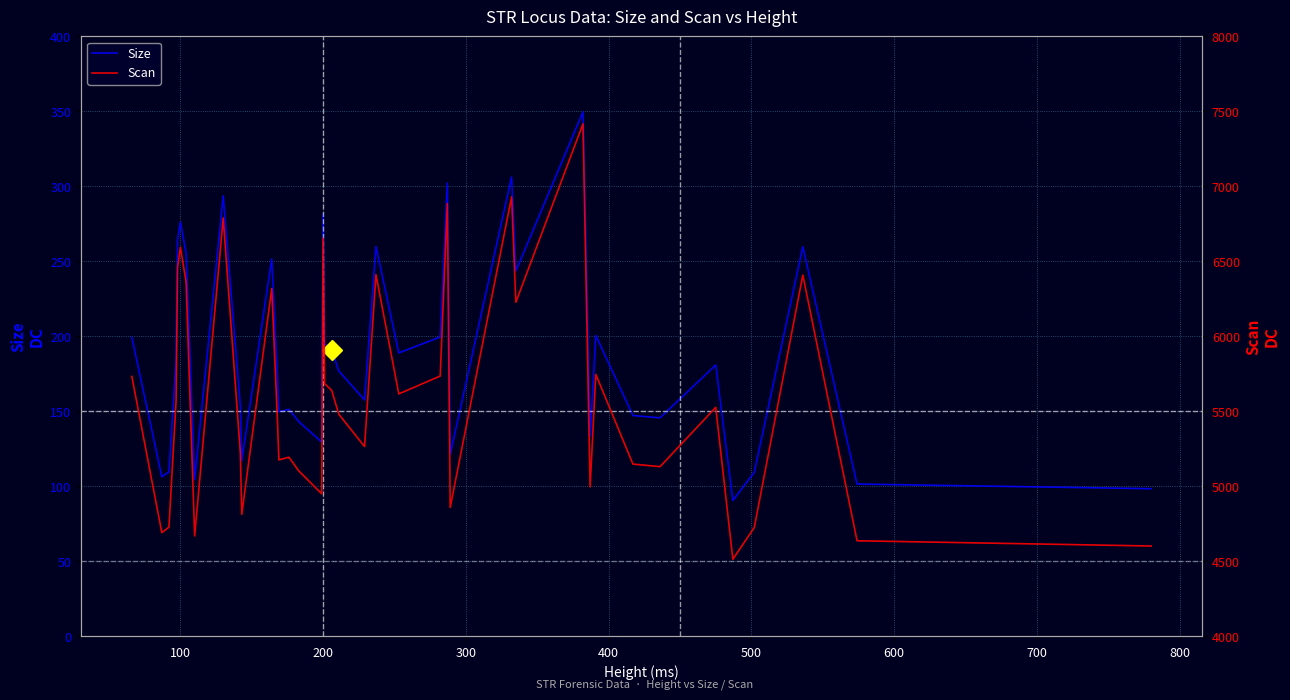

List the series in order of their peak value, highest first.

Scan, Size